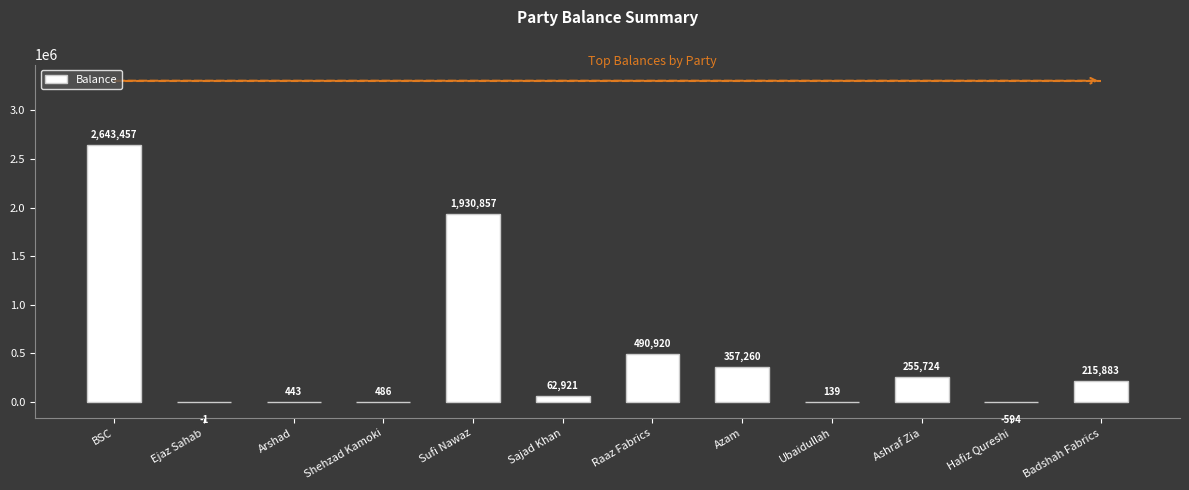

At which label is the value closest to 1321431?

Sufi Nawaz